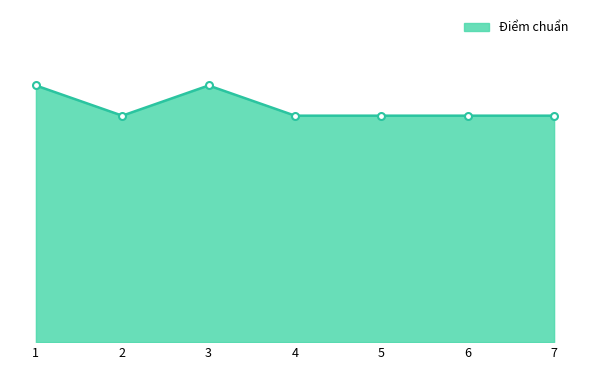

How many interior local valleys (lower than both neighbors) does the data have?

1